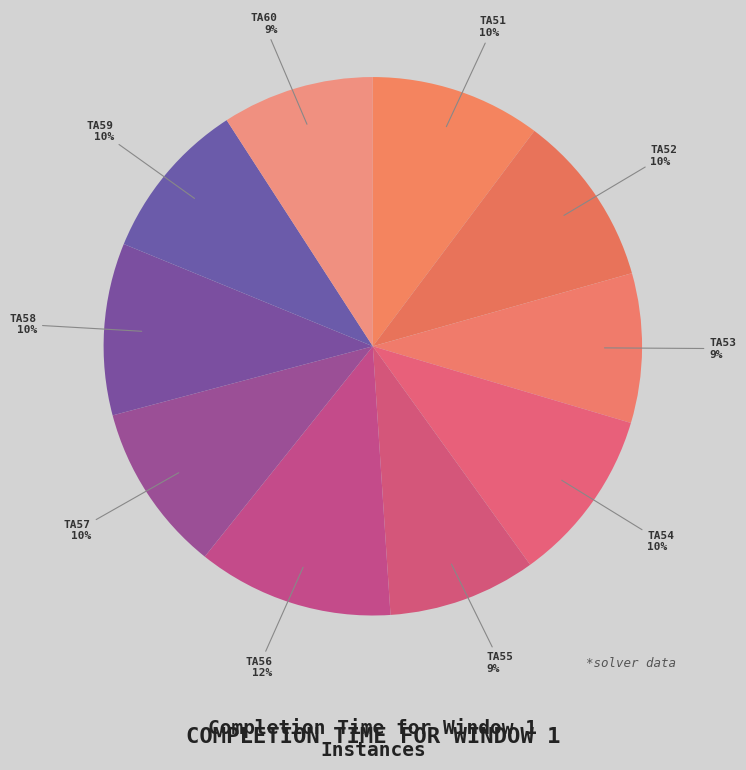

How many segments does this pie chart have?

10